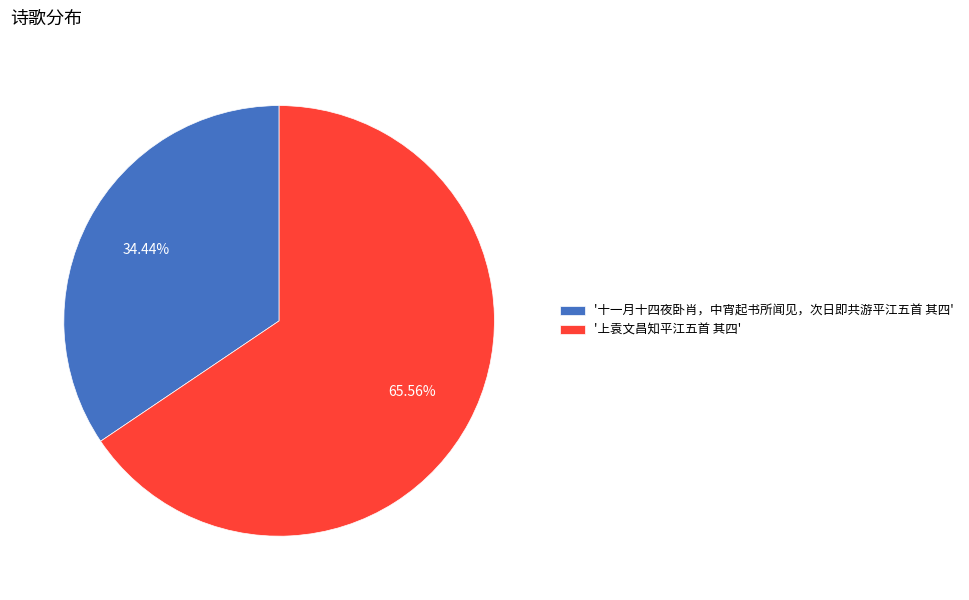

Which has a higher value, '十一月十四夜卧肖，中宵起书所闻见，次日即共游平江五首 其四' or '上袁文昌知平江五首 其四'?

'上袁文昌知平江五首 其四'